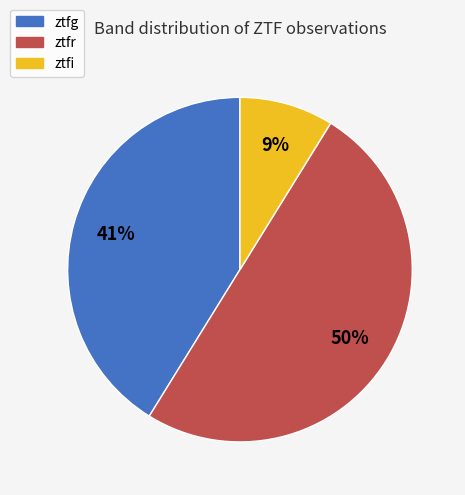

True or false: ztfg accounts for 48% of the total.

False